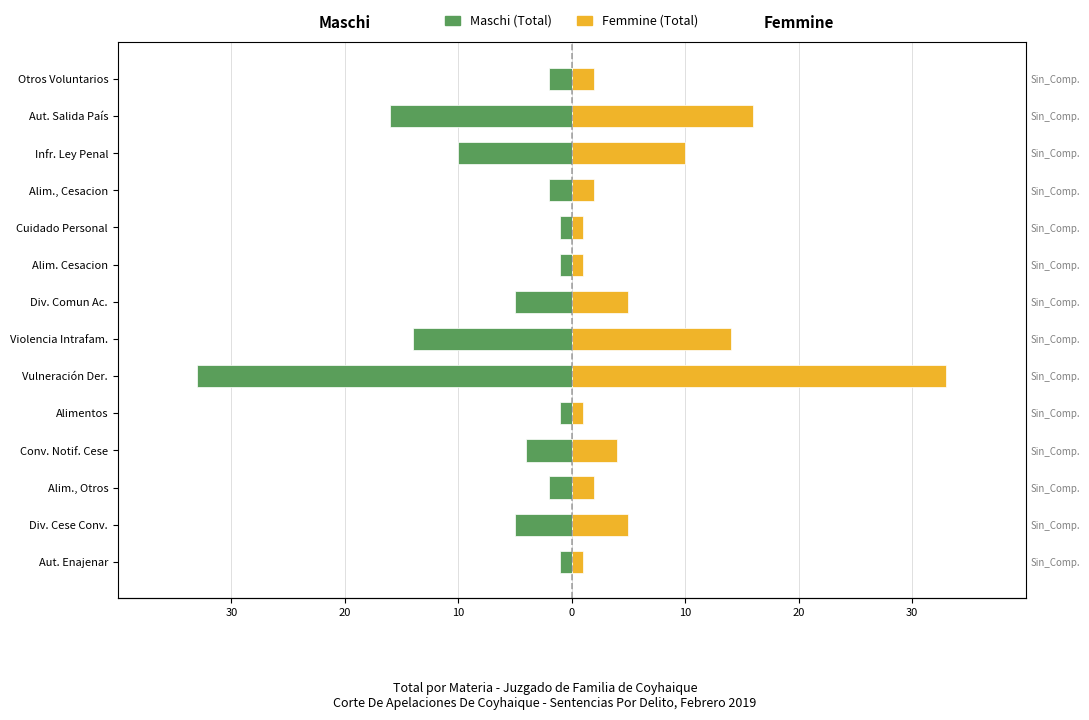

Count the number of data series in this chart.

2